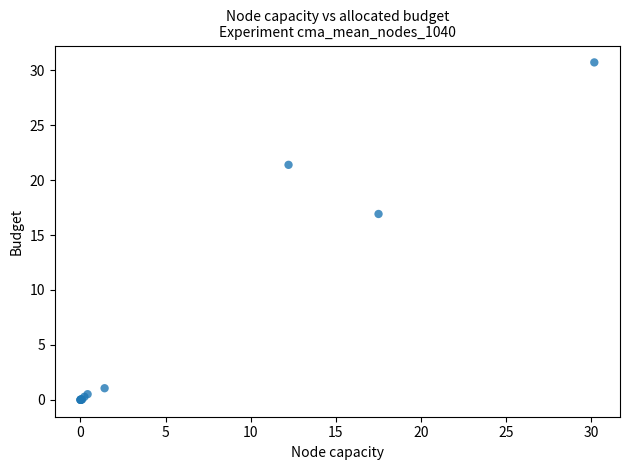

What Y value in the scatter plot is closest to 15?

16.9